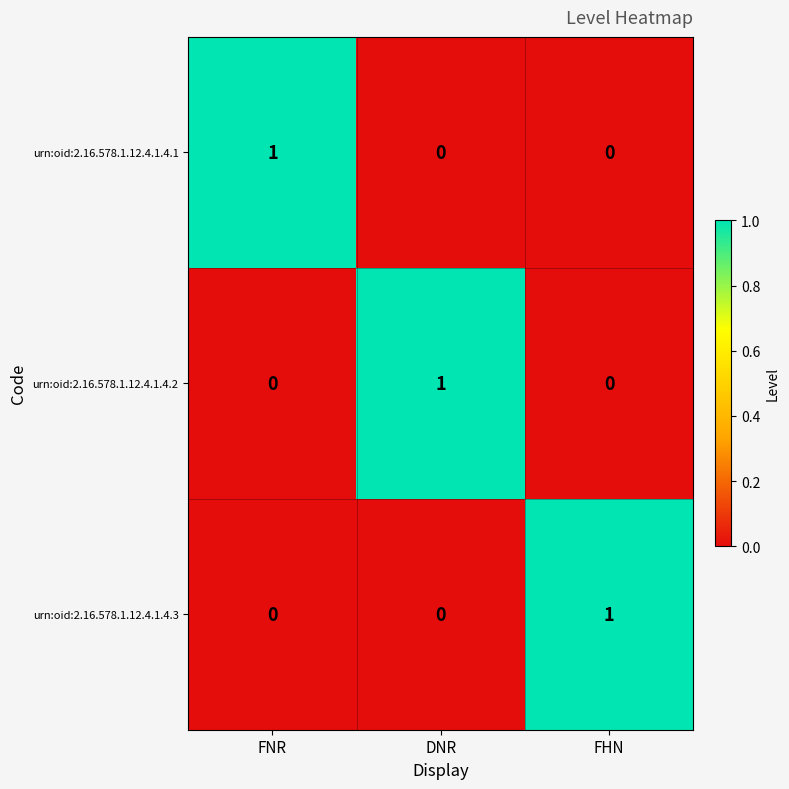

Is the value of urn:oid:2.16.578.1.12.4.1.4.2 at FHN greater than the value of urn:oid:2.16.578.1.12.4.1.4.3 at FHN?

No